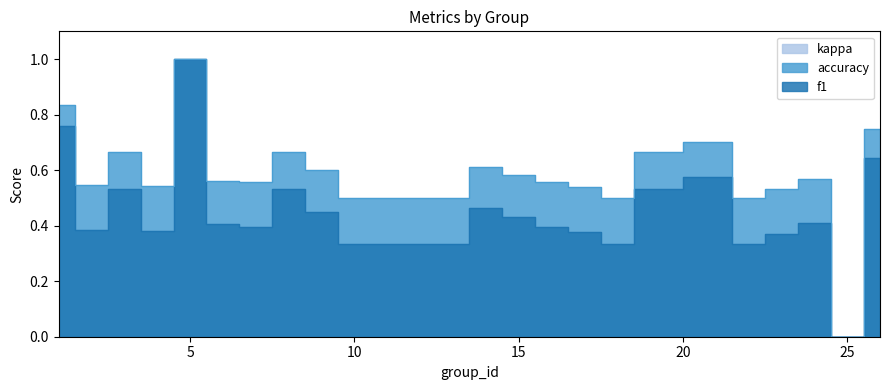

True or false: f1 has a value of 0.5 at 19.

True